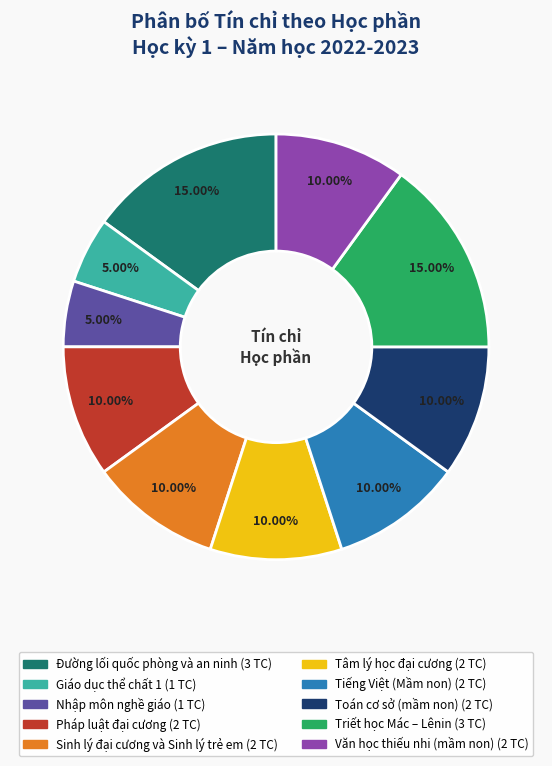

To the nearest percent, what is the difference between the Triết học Mác – Lênin and Giáo dục thể chất 1 slice percentages?

10%